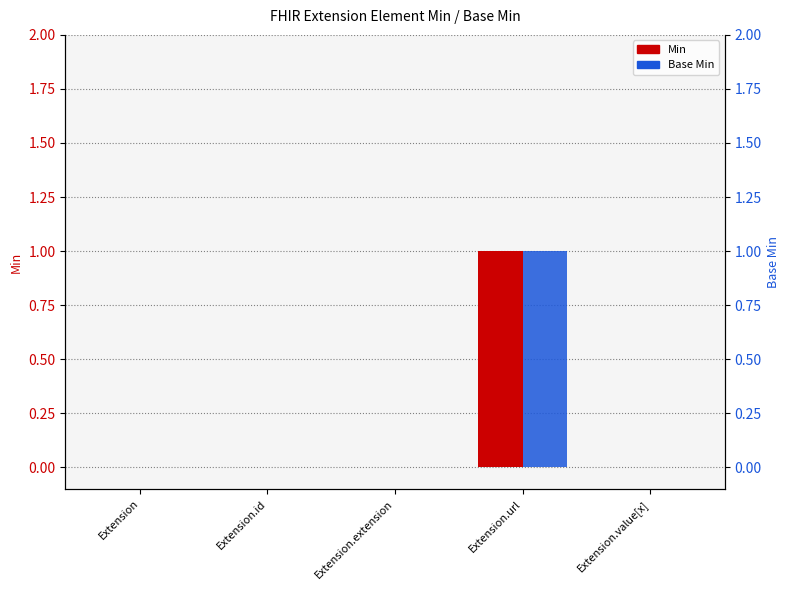

What is the label of the 4th bar from the right?

Extension.id